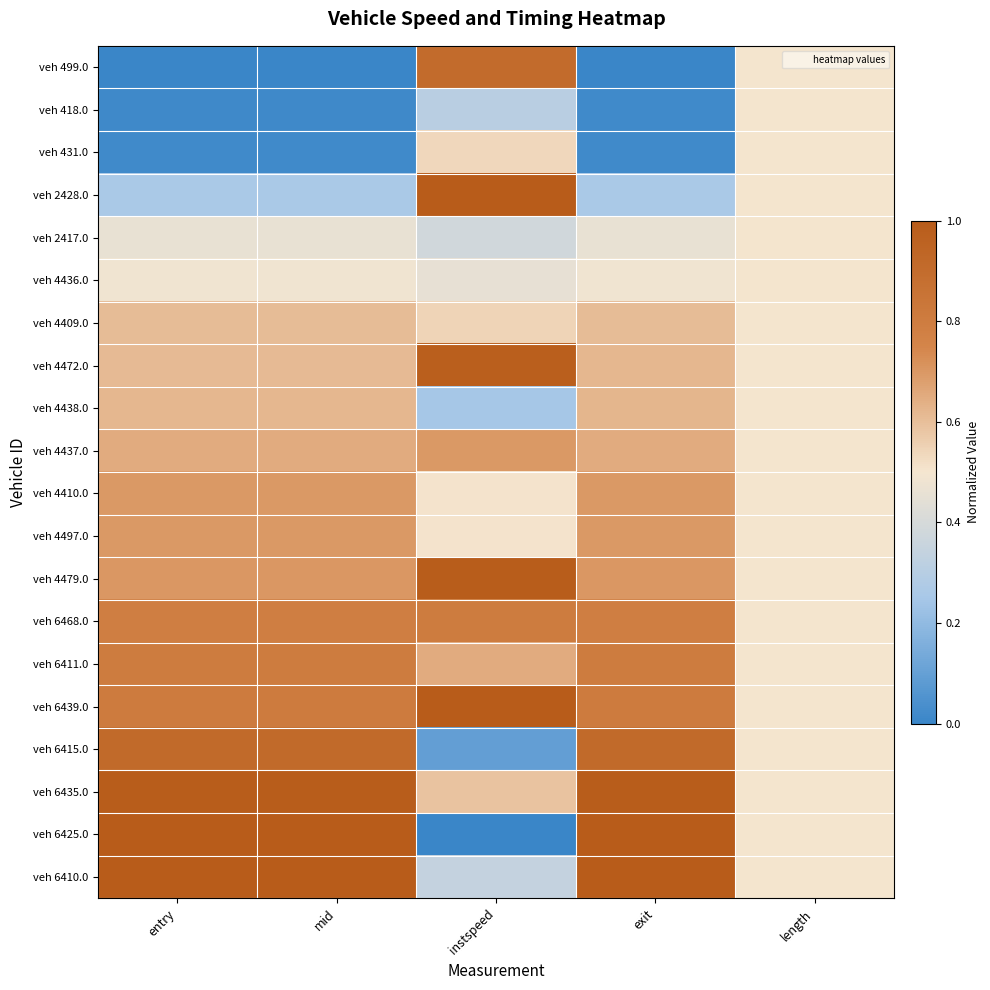

What is the spread (max minus min) of values at instspeed?

1.0